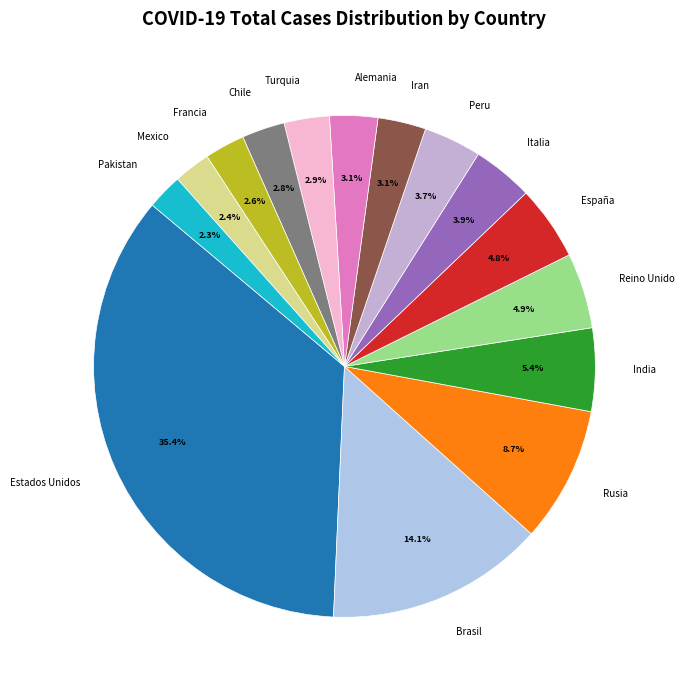

To the nearest percent, what is the difference between the Chile and Reino Unido slice percentages?

2%